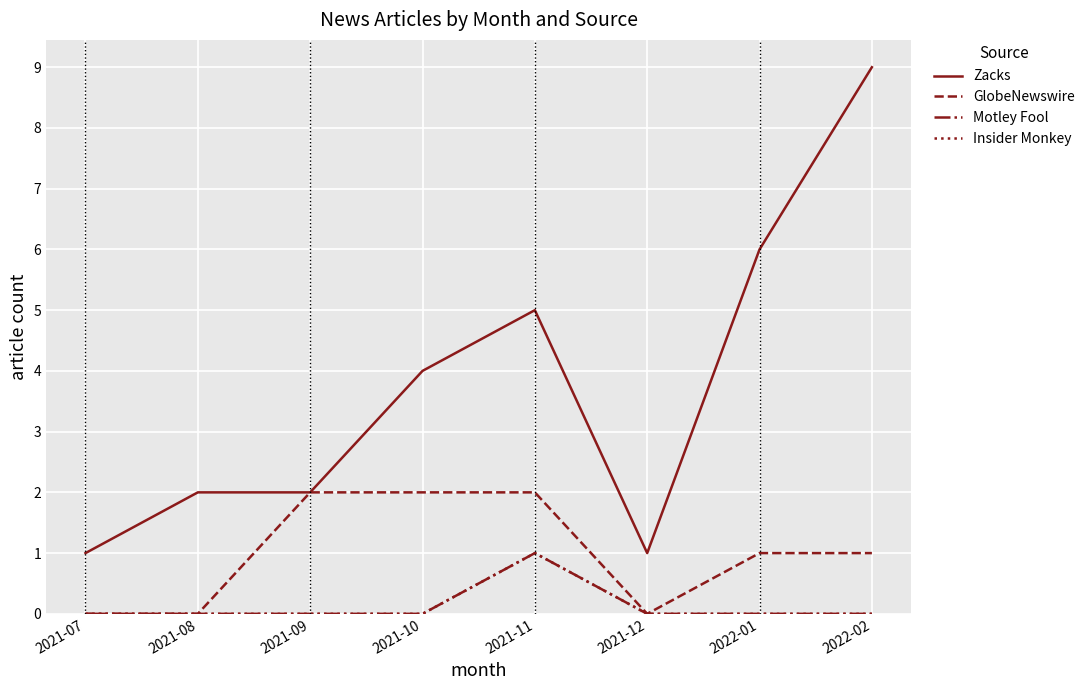

Does the chart display data point markers on the line(s)?

No